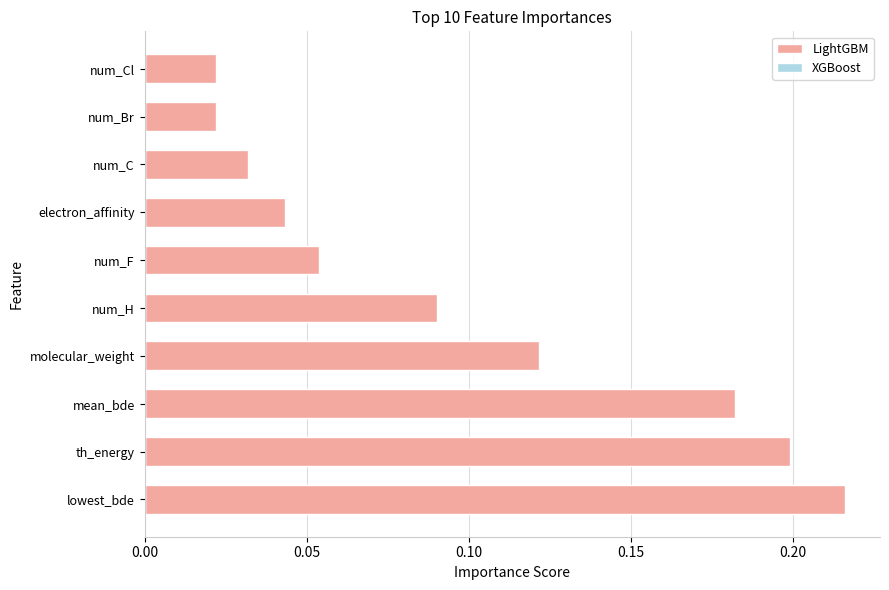

Which has a higher value, num_F or num_H?

num_H